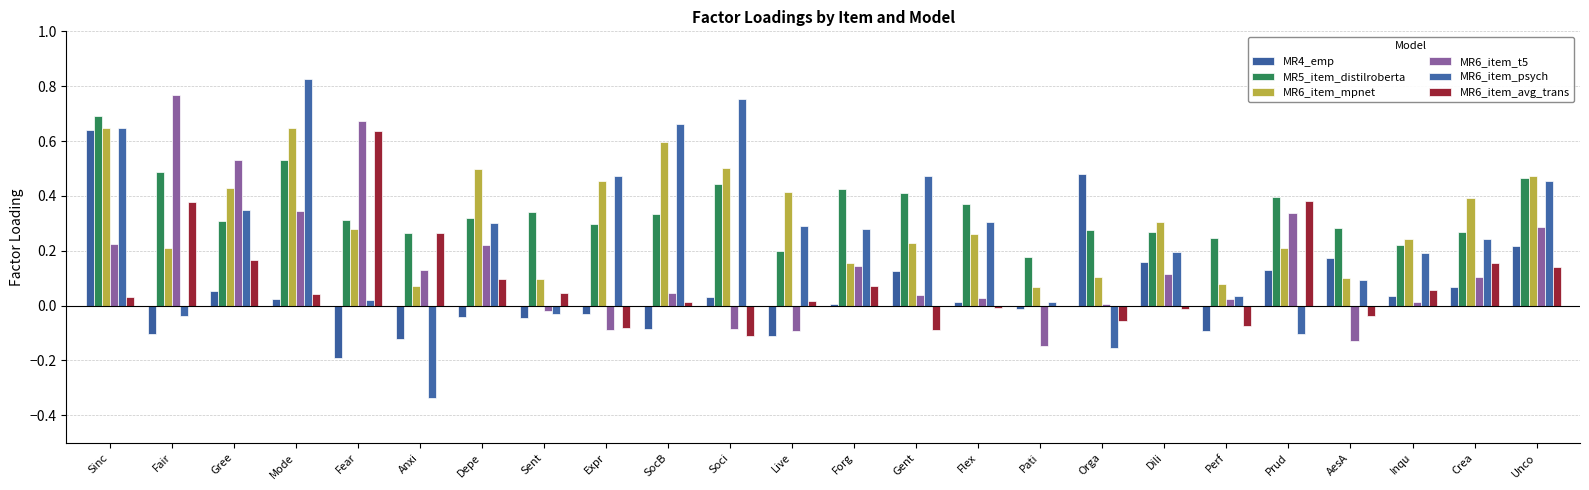

How many series are shown in this chart?

6